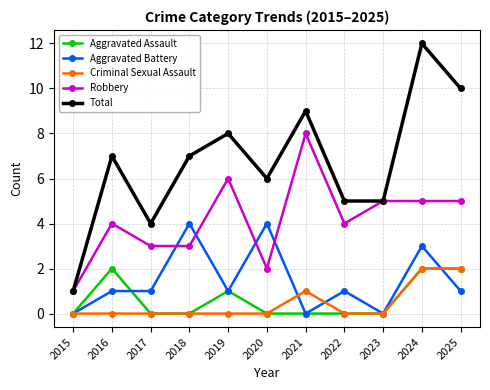

Reading right to left, extract all data points from this chart.

Aggravated Assault: 2025=2	2024=2	2023=0	2022=0	2021=0	2020=0	2019=1	2018=0	2017=0	2016=2	2015=0
Aggravated Battery: 2025=1	2024=3	2023=0	2022=1	2021=0	2020=4	2019=1	2018=4	2017=1	2016=1	2015=0
Criminal Sexual Assault: 2025=2	2024=2	2023=0	2022=0	2021=1	2020=0	2019=0	2018=0	2017=0	2016=0	2015=0
Robbery: 2025=5	2024=5	2023=5	2022=4	2021=8	2020=2	2019=6	2018=3	2017=3	2016=4	2015=1
Total: 2025=10	2024=12	2023=5	2022=5	2021=9	2020=6	2019=8	2018=7	2017=4	2016=7	2015=1